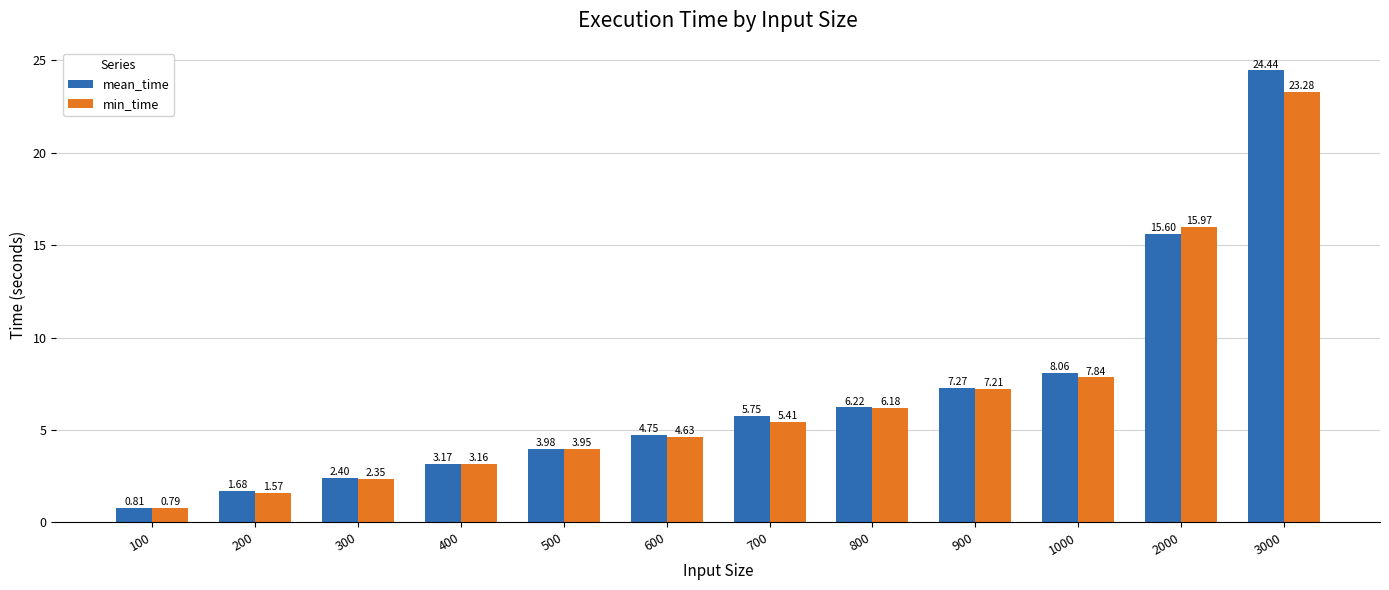

Rank the series at 400 from highest to lowest value.

mean_time, min_time